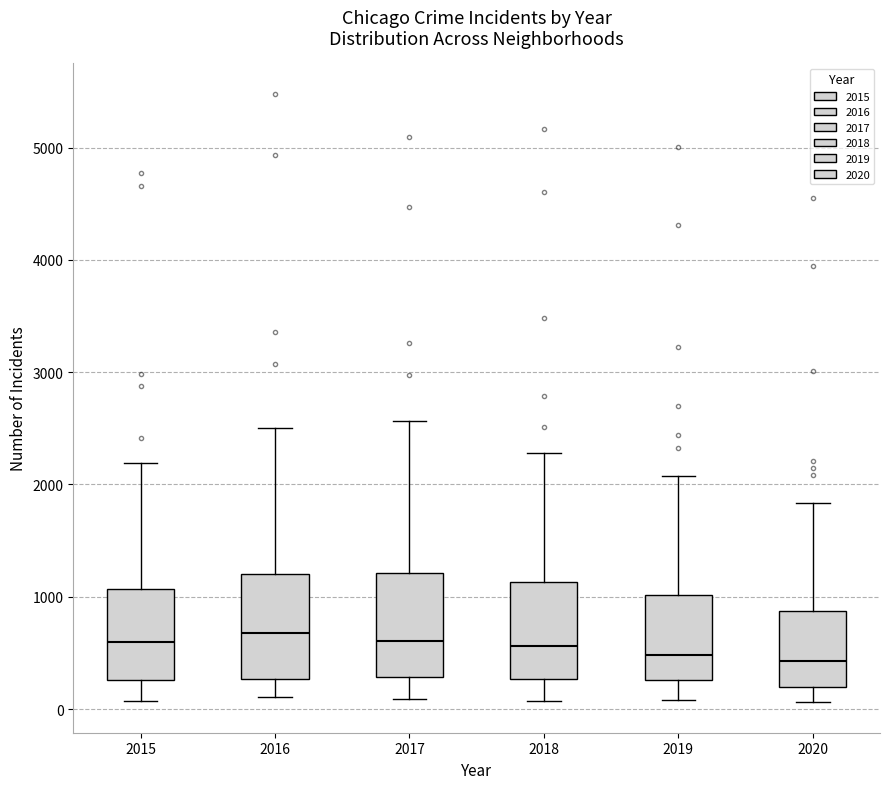

Reading left to right, read every box against the y-axis: the position of its median line, the range the box covers, and the ends of its whiskers. The values are not printed on the chart, so give them approximately, as read against the axis.

2015: median 600, box 300 to 1100, whiskers 100 to 2200
2016: median 700, box 300 to 1200, whiskers 100 to 2500
2017: median 600, box 300 to 1200, whiskers 100 to 2600
2018: median 600, box 300 to 1100, whiskers 100 to 2300
2019: median 500, box 300 to 1000, whiskers 100 to 2100
2020: median 400, box 200 to 900, whiskers 100 to 1800